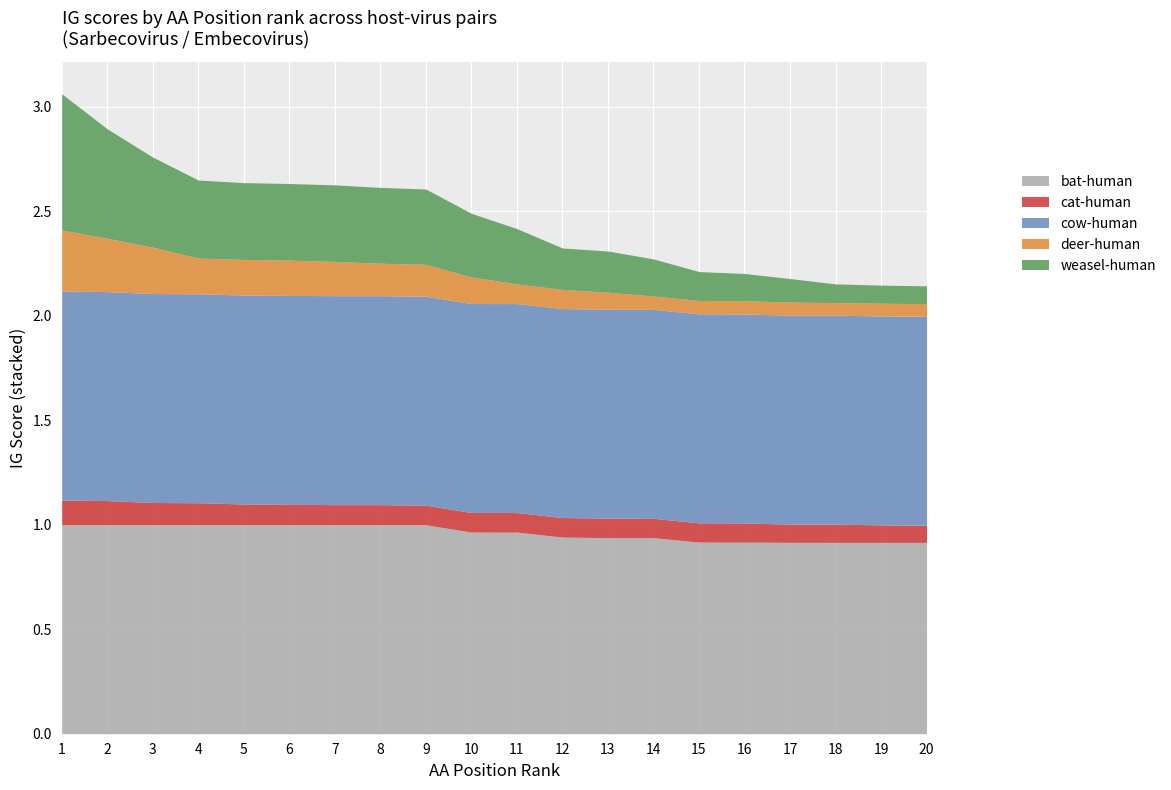

What is the total value across all series at 6?

2.6